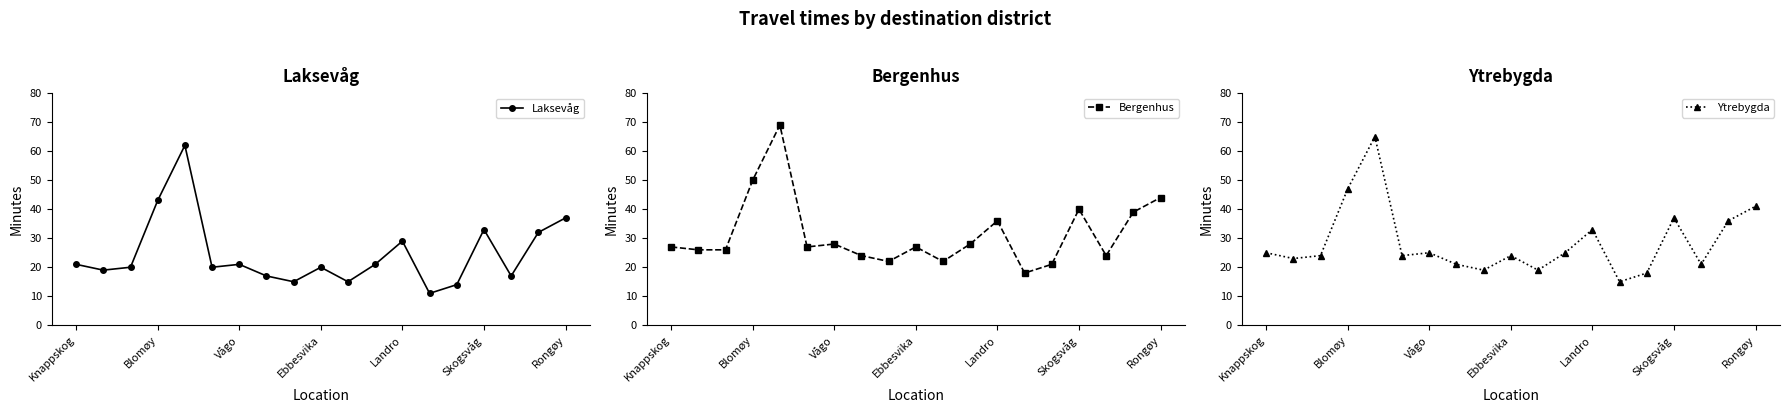

Reading left to right, what are all the values shown in this chart?

Laksevåg: 21	19	20	43	62	20	21	17	15	20	15	21	29	11	14	33	17	32	37
Bergenhus: 27	26	26	50	69	27	28	24	22	27	22	28	36	18	21	40	24	39	44
Ytrebygda: 25	23	24	47	65	24	25	21	19	24	19	25	33	15	18	37	21	36	41